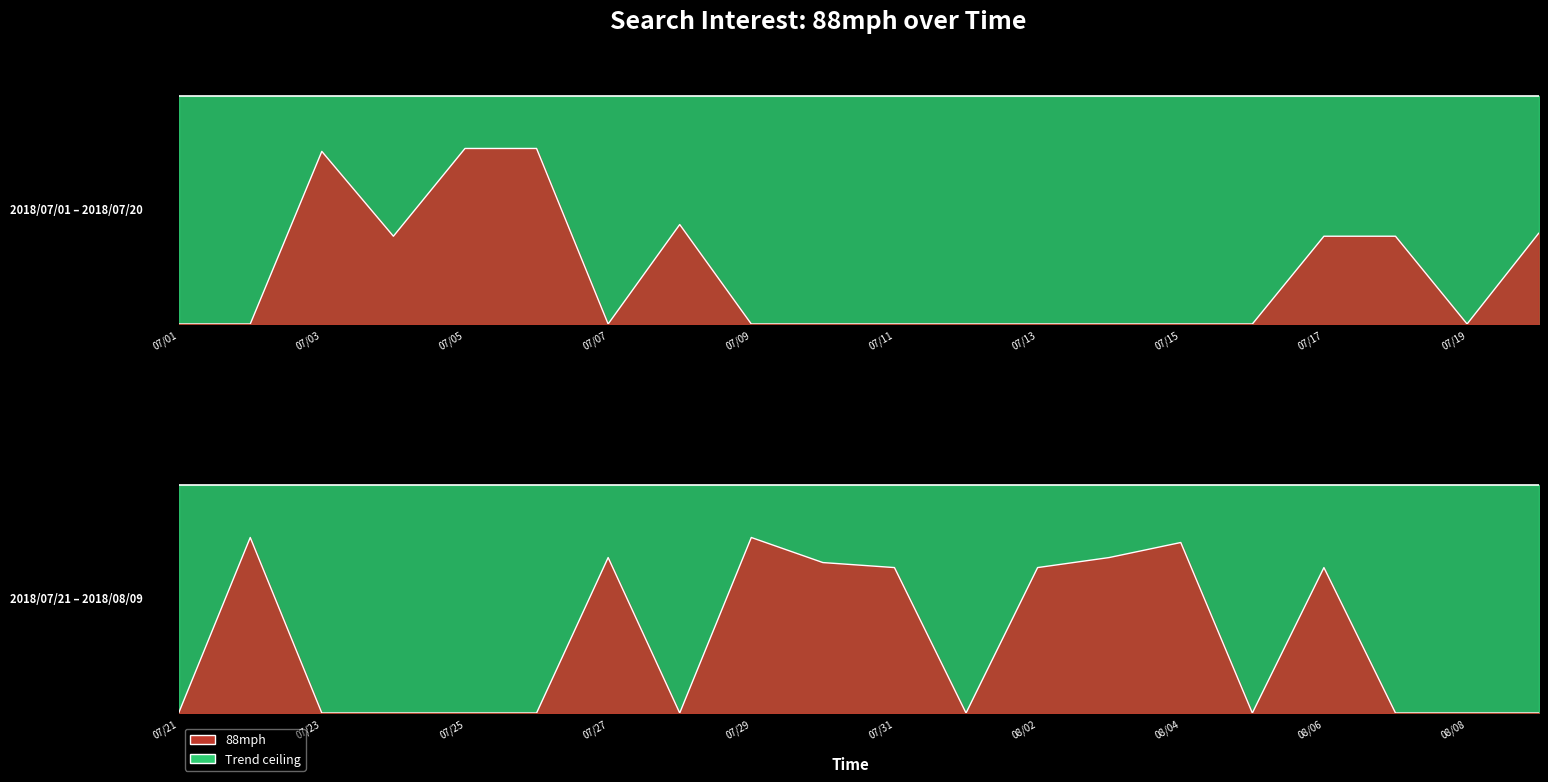

Where is the first local minimum for 88mph_value?

2018/07/04